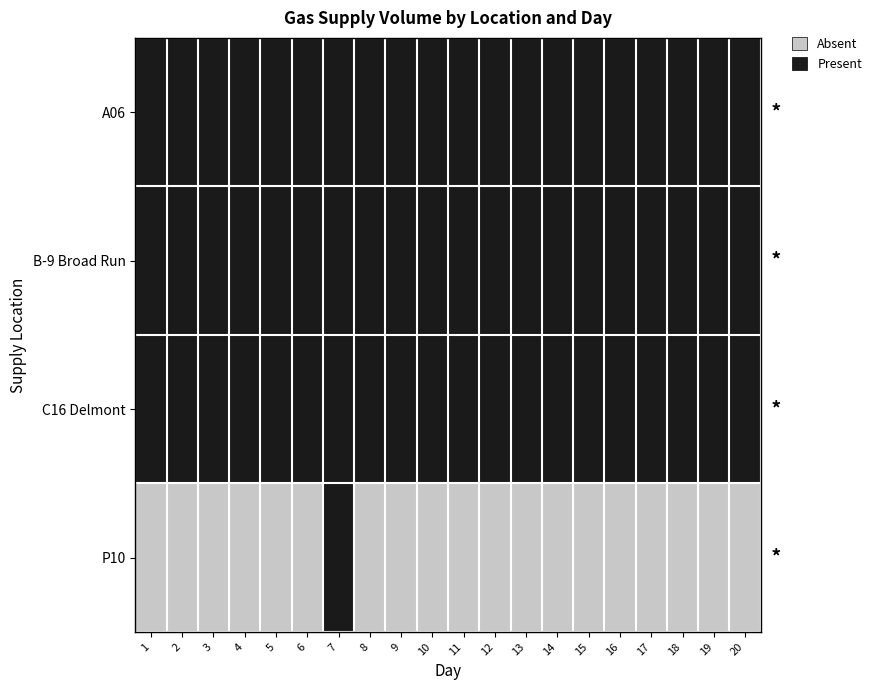

Reading left to right, extract all data points from this chart.

A06: 1=1	2=1	3=1	4=1	5=1	6=1	7=1	8=1	9=1	10=1	11=1	12=1	13=1	14=1	15=1	16=1	17=1	18=1	19=1	20=1
B-9 Broad Run: 1=1	2=1	3=1	4=1	5=1	6=1	7=1	8=1	9=1	10=1	11=1	12=1	13=1	14=1	15=1	16=1	17=1	18=1	19=1	20=1
C16 Delmont: 1=1	2=1	3=1	4=1	5=1	6=1	7=1	8=1	9=1	10=1	11=1	12=1	13=1	14=1	15=1	16=1	17=1	18=1	19=1	20=1
P10: 1=0	2=0	3=0	4=0	5=0	6=0	7=1	8=0	9=0	10=0	11=0	12=0	13=0	14=0	15=0	16=0	17=0	18=0	19=0	20=0